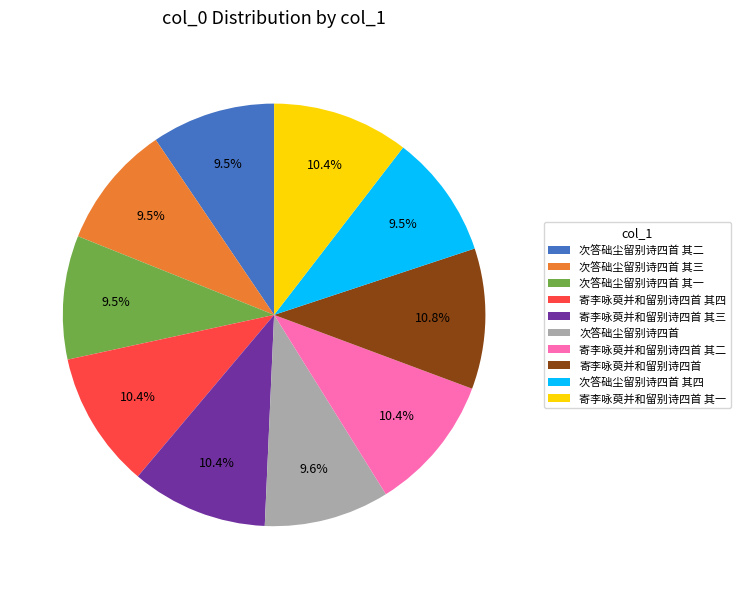

To the nearest percent, what percentage of the pie is 次答础尘留别诗四首?

10%